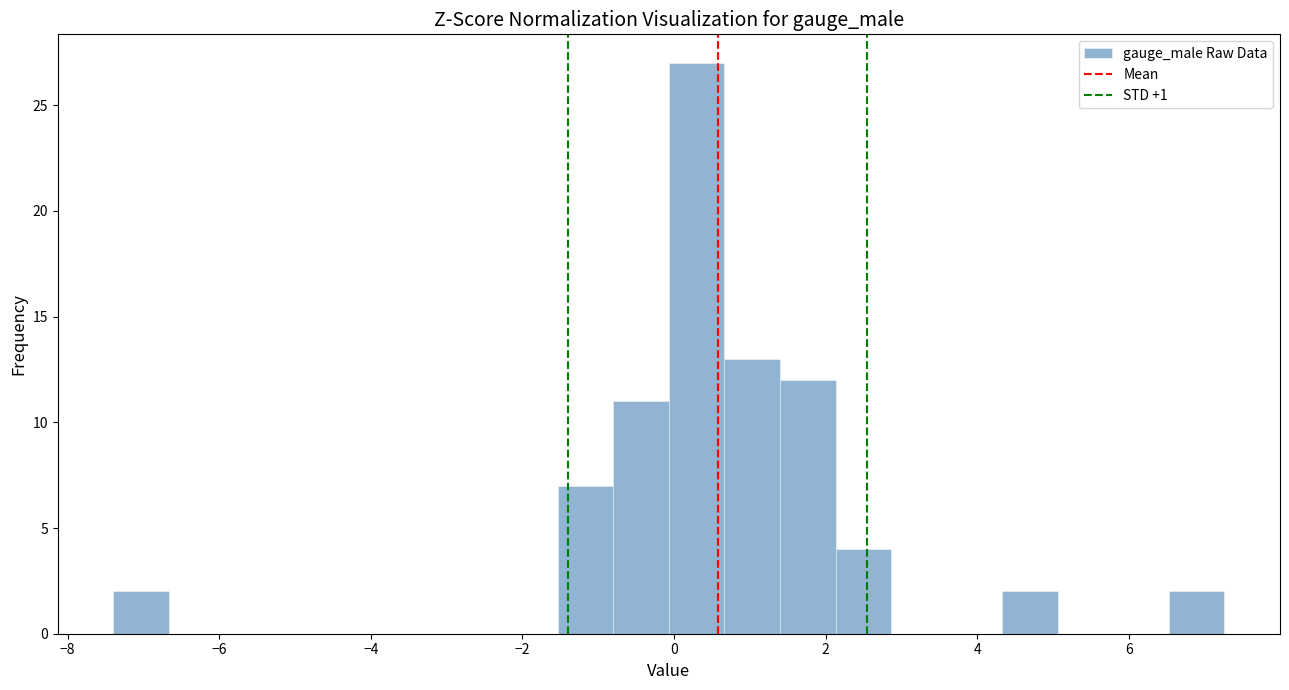

Around what value on the x-axis is the tallest bar? Give the approximate position of its centre, as read against the axis.

0.2